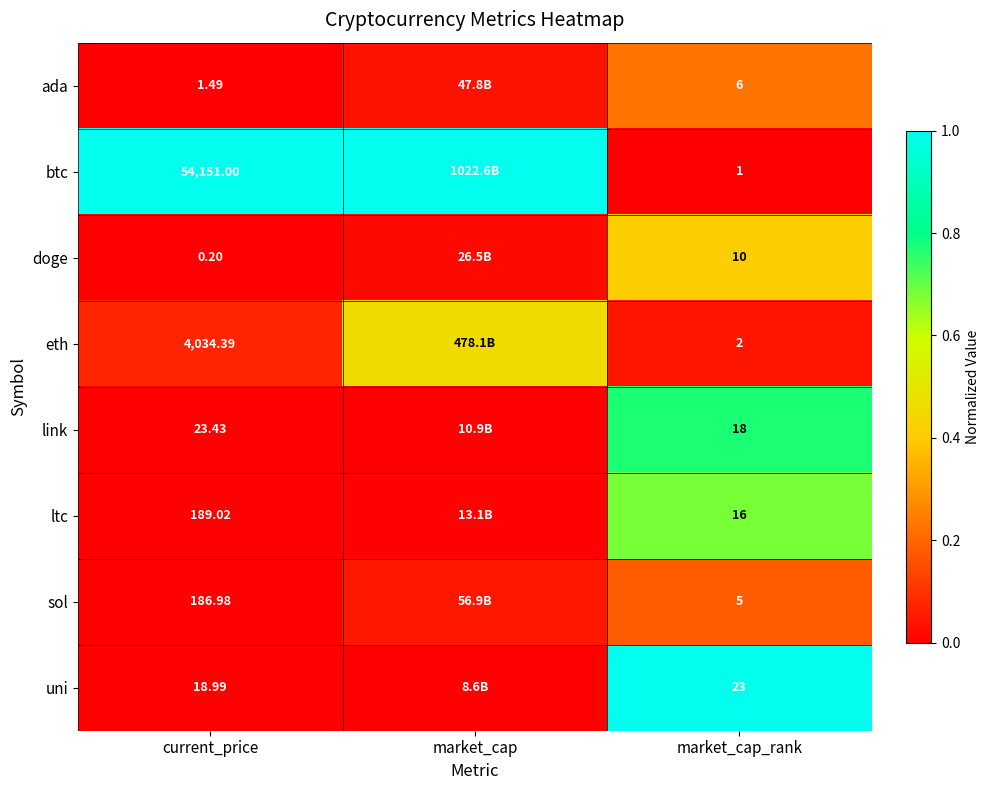

Rank the series at market_cap_rank from lowest to highest value.

btc, eth, sol, ada, doge, ltc, link, uni